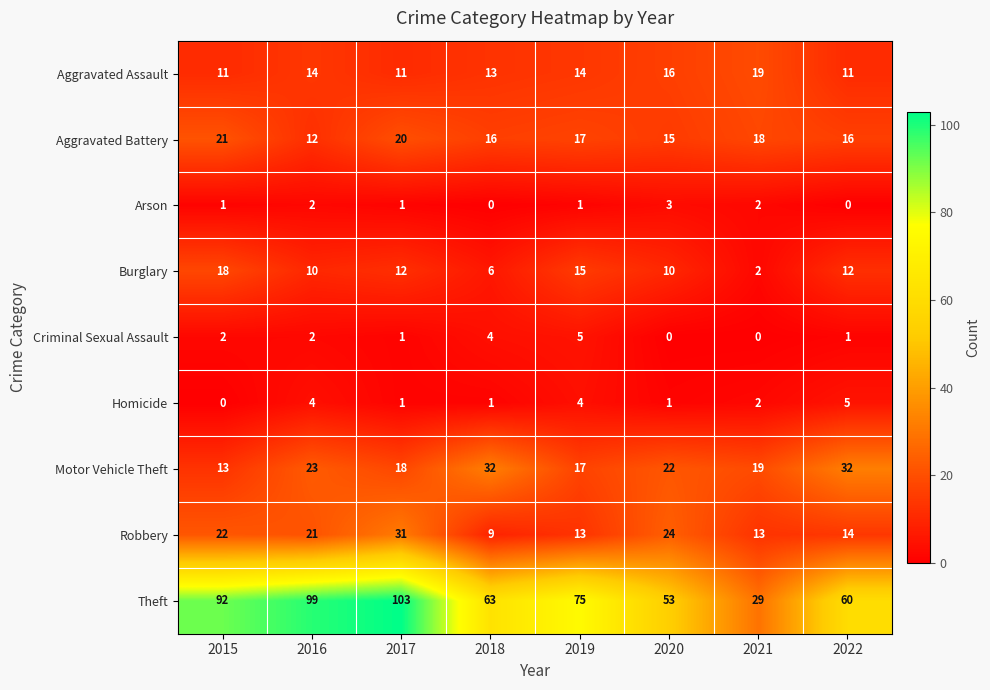

Which series has the largest range (max minus min)?

Theft